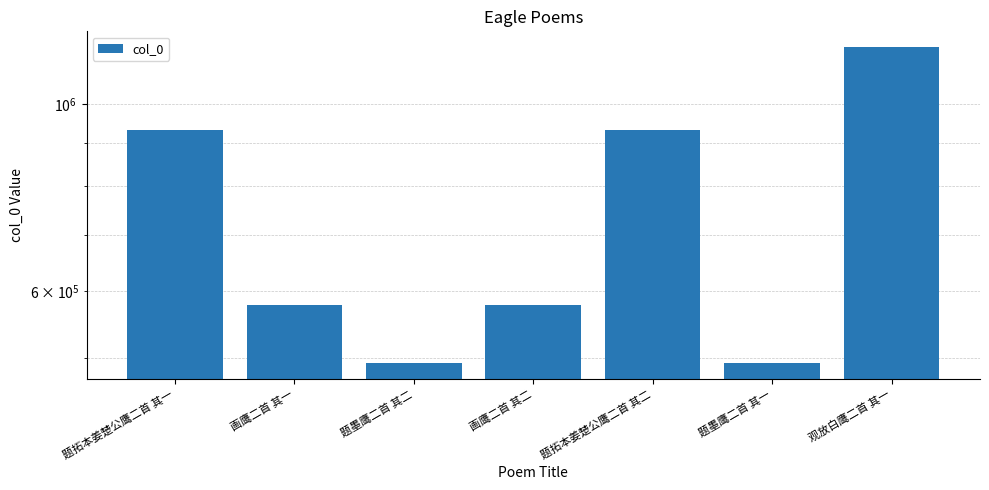

Reading left to right, what are all the values shown in this chart?

930289	577704	492764	577705	930288	492763	1167816